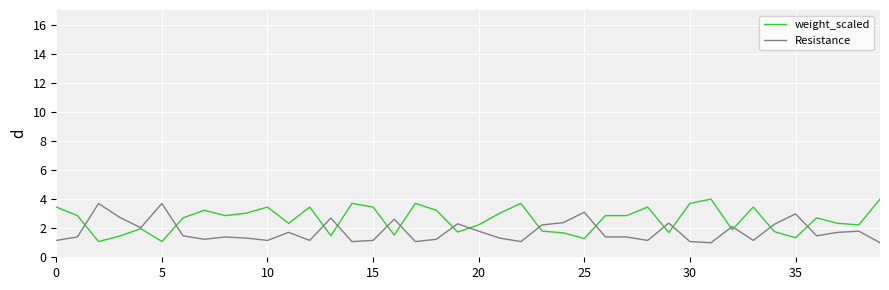

List the series in order of their overall mean, lowest first.

Resistance, weight_scaled